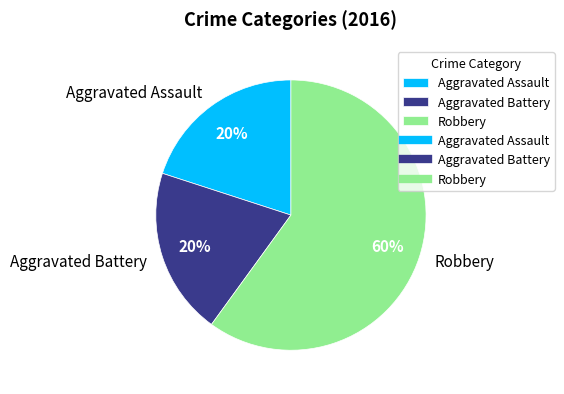

To the nearest percent, what is the difference between the Robbery and Aggravated Assault slice percentages?

40%